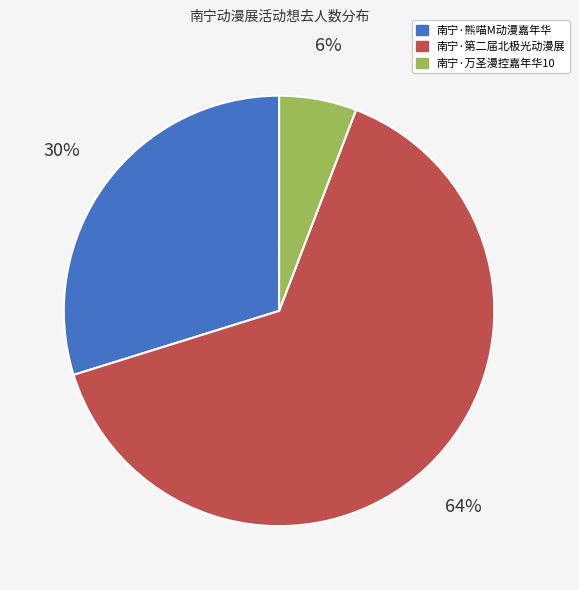

Which slice is the smallest?

南宁·万圣漫控嘉年华10